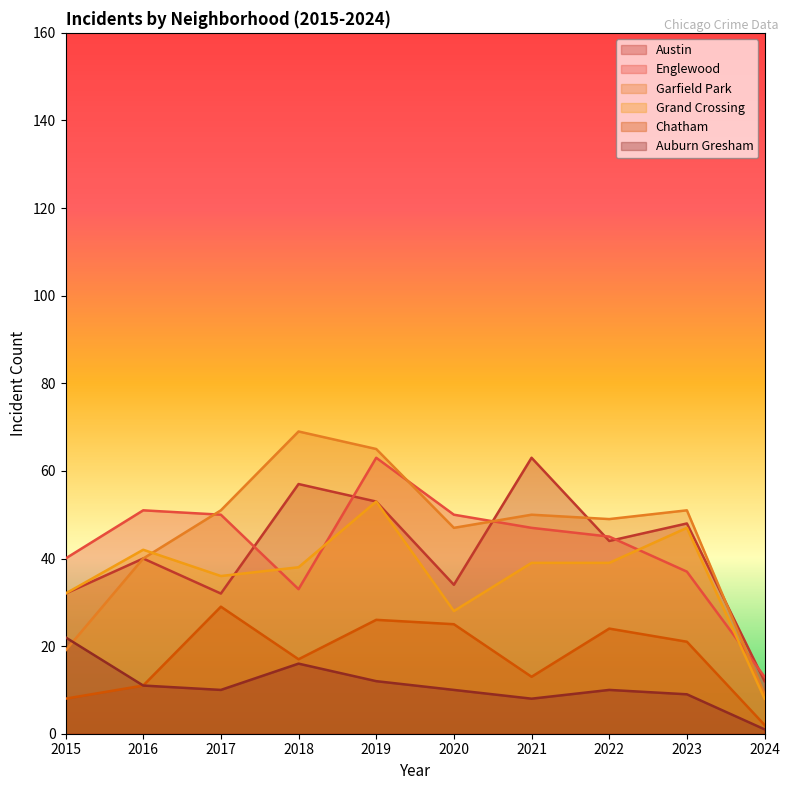

Which has a higher value, 2017 or 2015?

2017